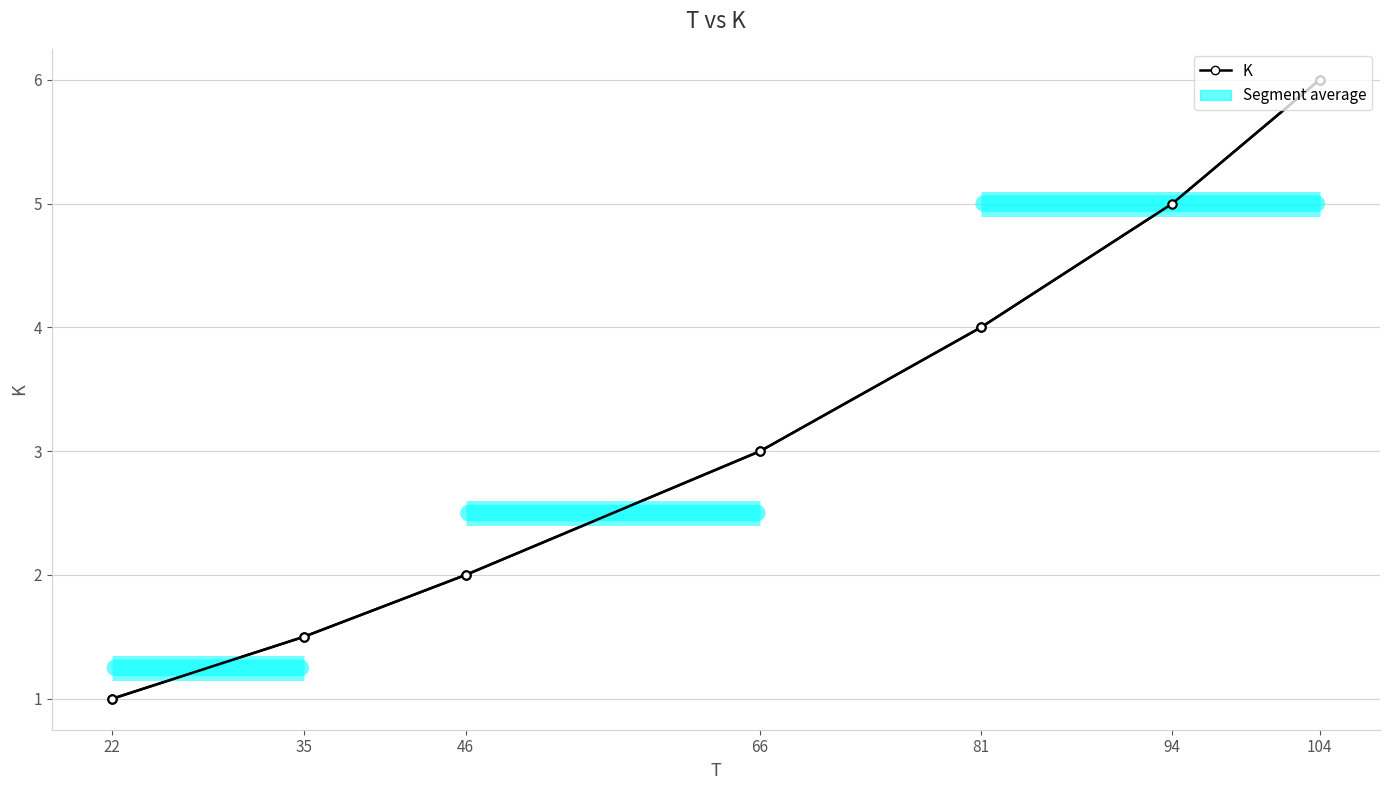

What value does the data have at 81?

4.0